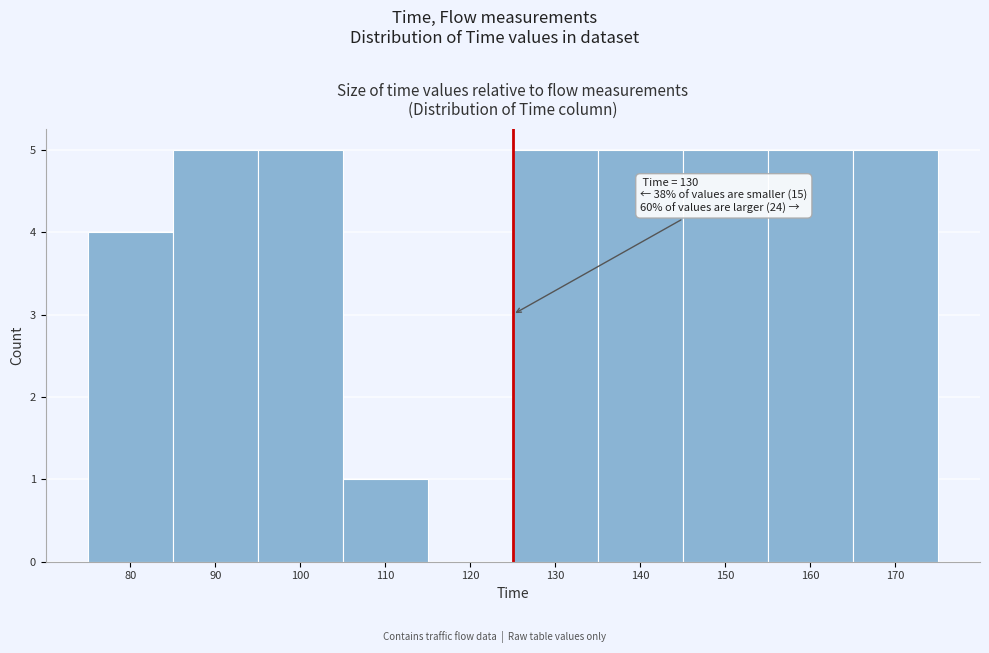

Reading left to right, extract all data points from this chart.

80=4	90=5	100=5	110=1	120=0	130=5	140=5	150=5	160=5	170=5